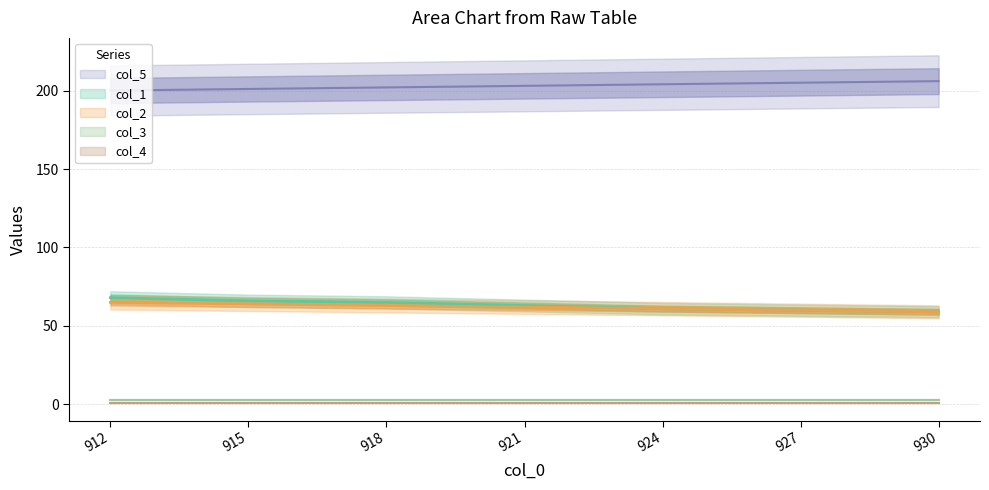

True or false: col_2 and col_5 intersect in this chart.

False